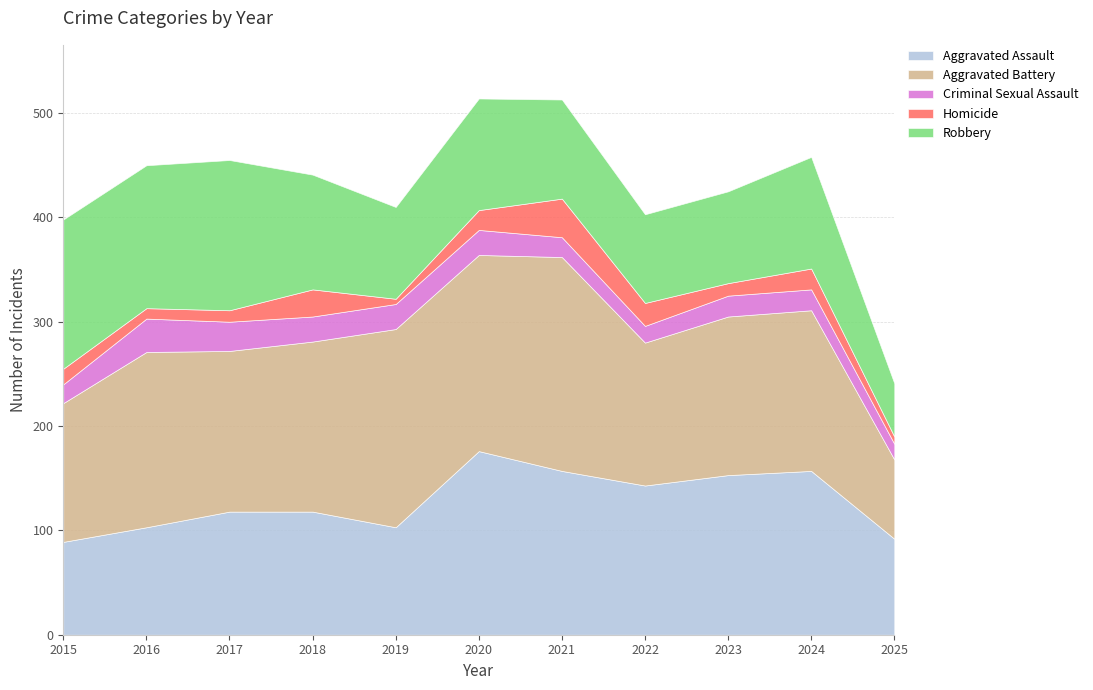

Reading left to right, list all the values displayed in this chart.

Aggravated Assault: 89	103	118	118	103	176	157	143	153	157	92
Aggravated Battery: 133	168	154	163	190	188	205	137	152	154	76
Criminal Sexual Assault: 18	32	28	24	24	24	19	16	20	20	15
Homicide: 15	10	11	26	5	19	37	22	12	20	7
Robbery: 143	137	144	110	88	107	95	85	88	107	51